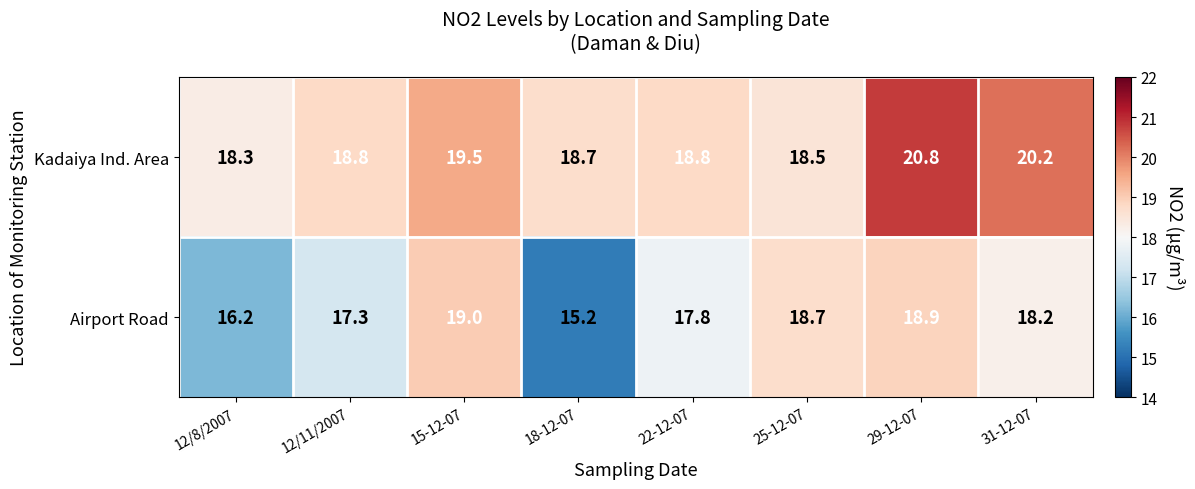

What is the average value of the Kadaiya Ind. Area series?

19.2